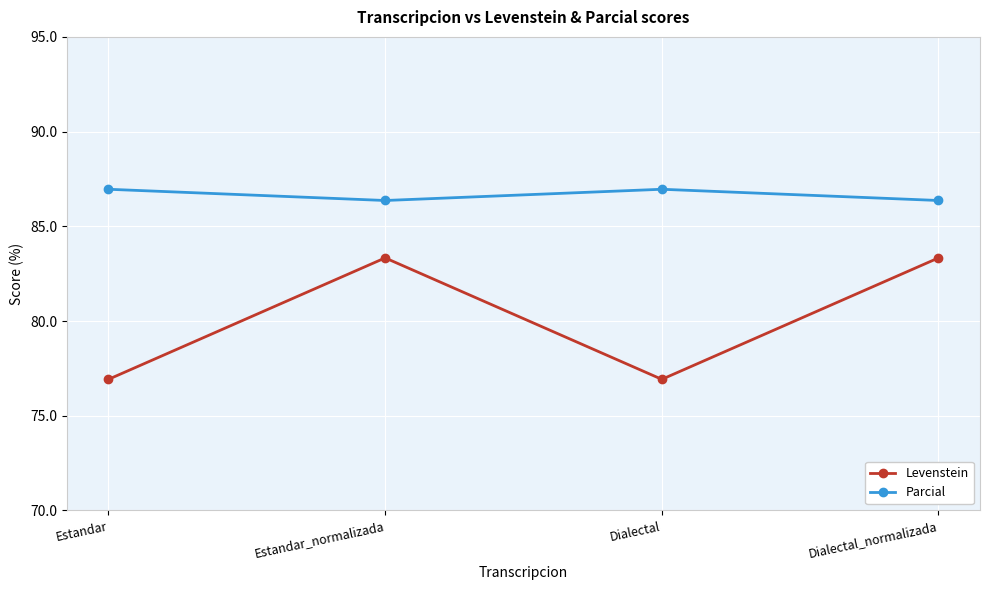

Is the value of Parcial at Dialectal_normalizada greater than the value of Levenstein at Estandar_normalizada?

Yes